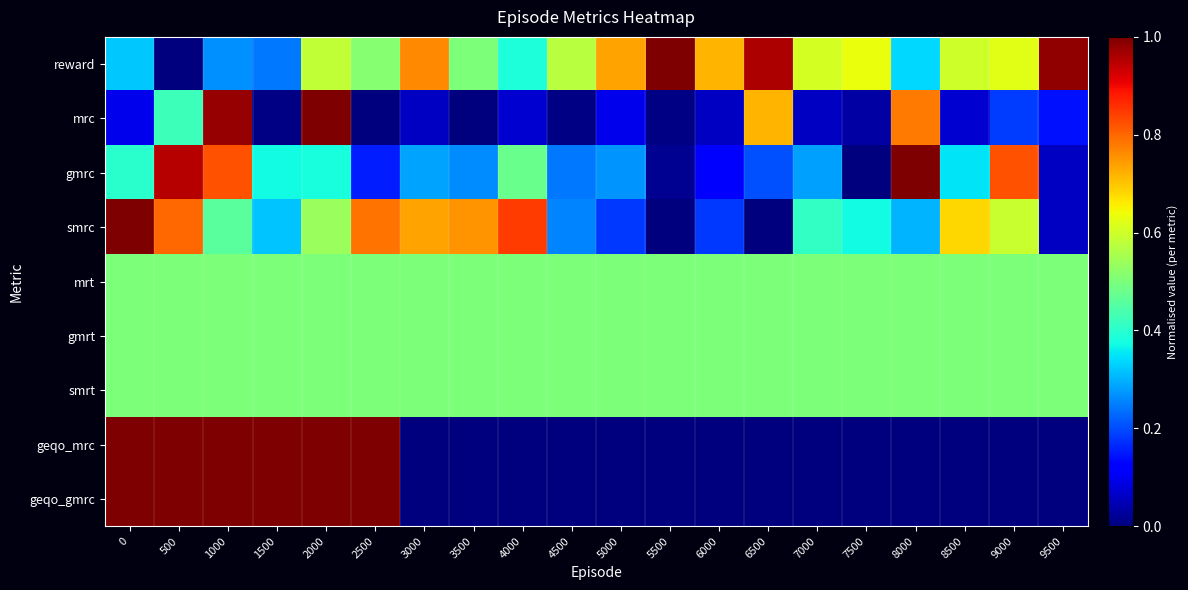

How many series are shown in this chart?

9